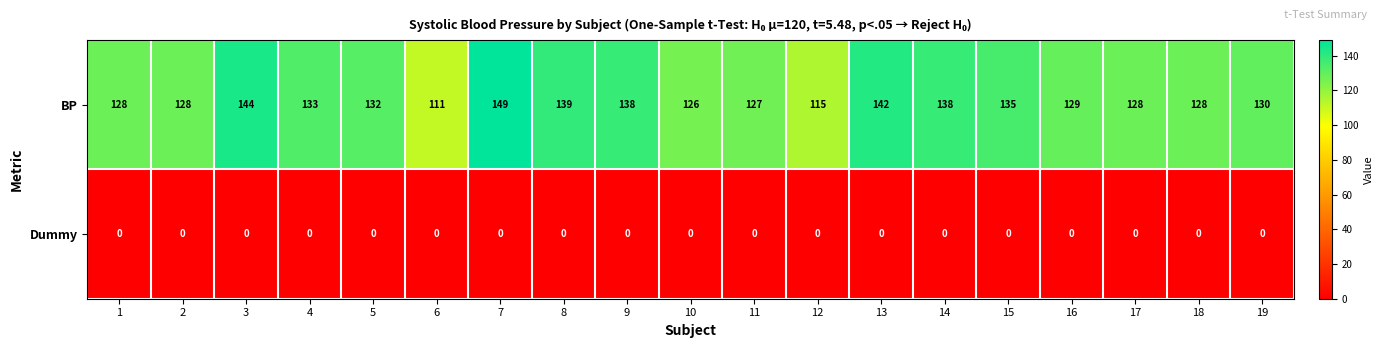

At how many categories does at least one series exceed 22?

19